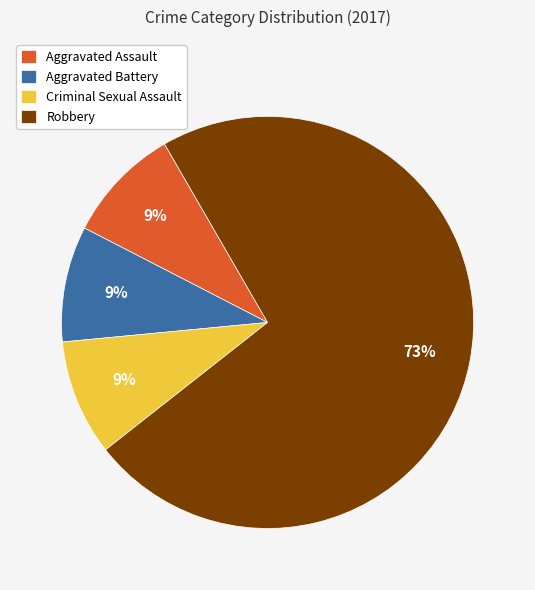

To the nearest percent, what portion does Robbery represent?

73%